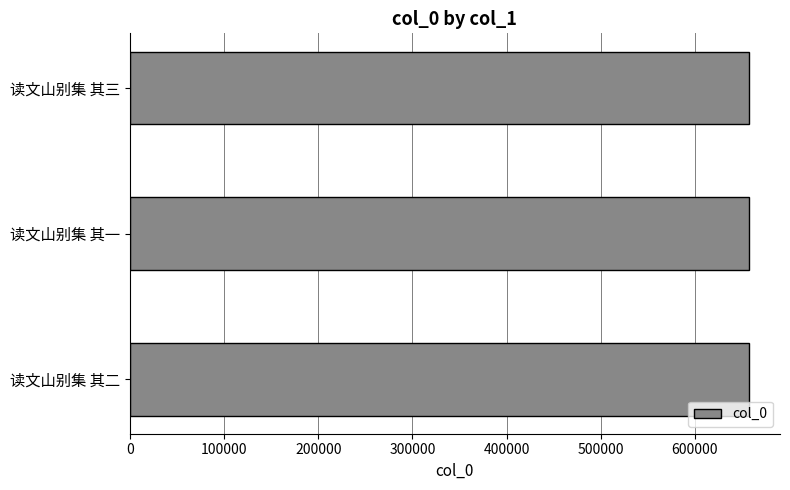

What is the greatest value displayed?

657426